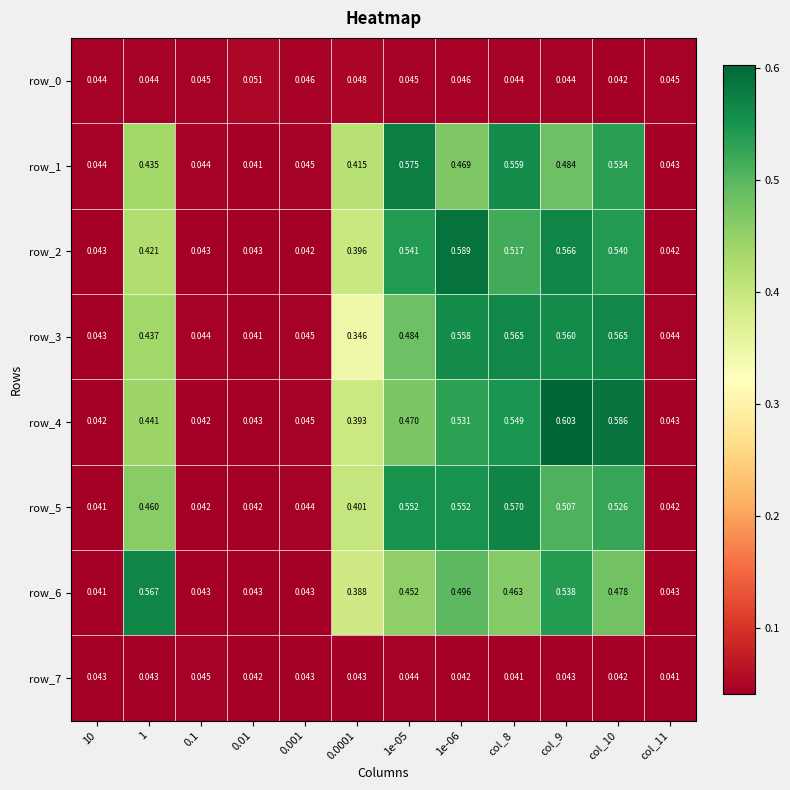

Which series has the largest range (max minus min)?

row_4